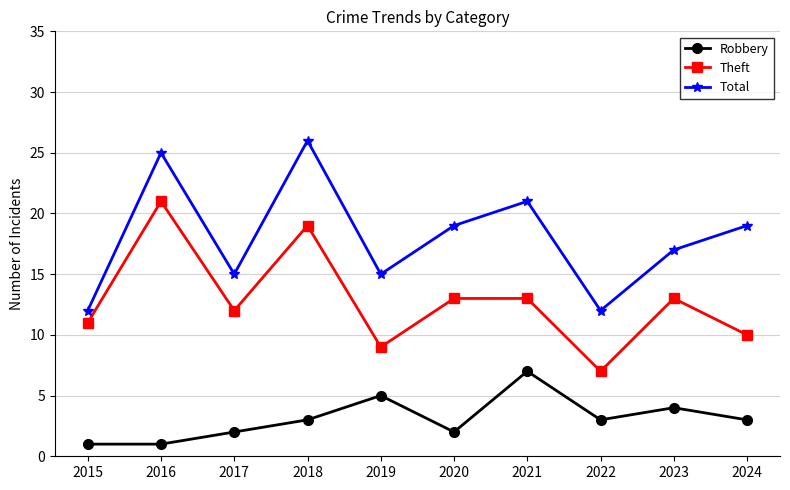

Is it true that Total equals 24 at 2017?

False